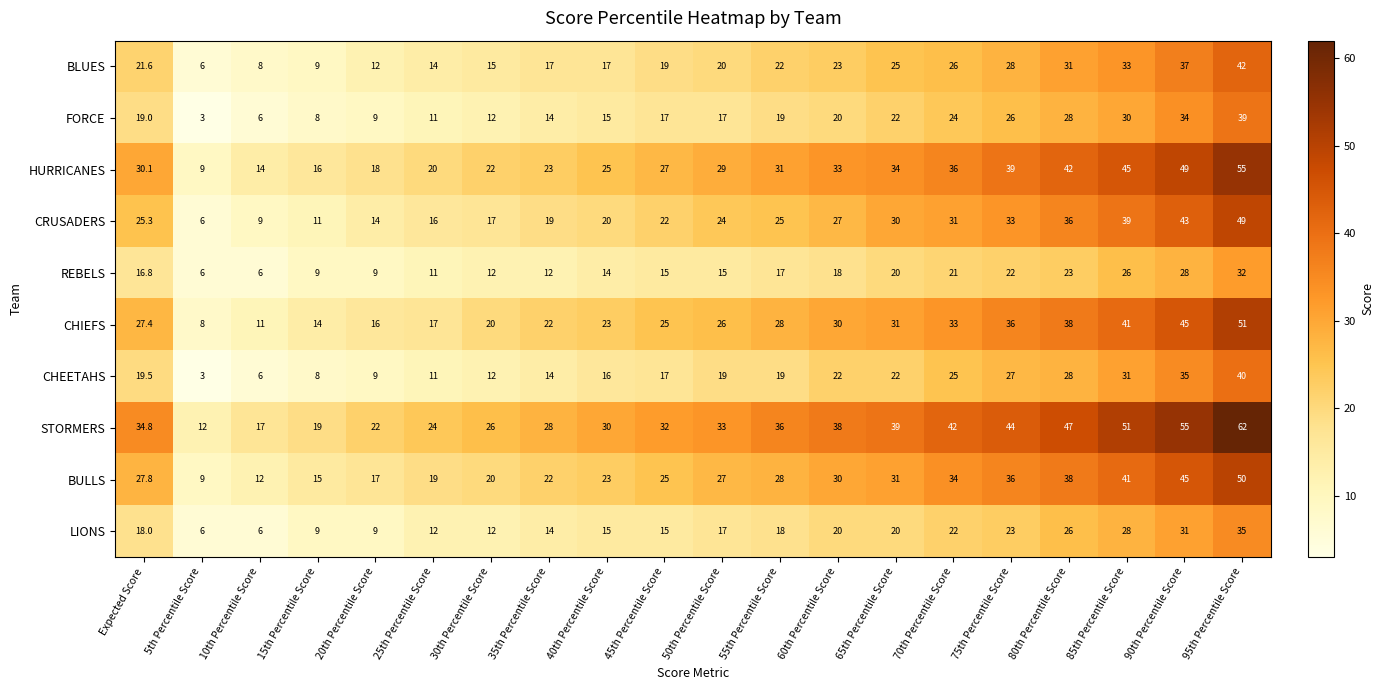

The CHIEFS series shows 25.0 at 45th Percentile Score. True or false?

True